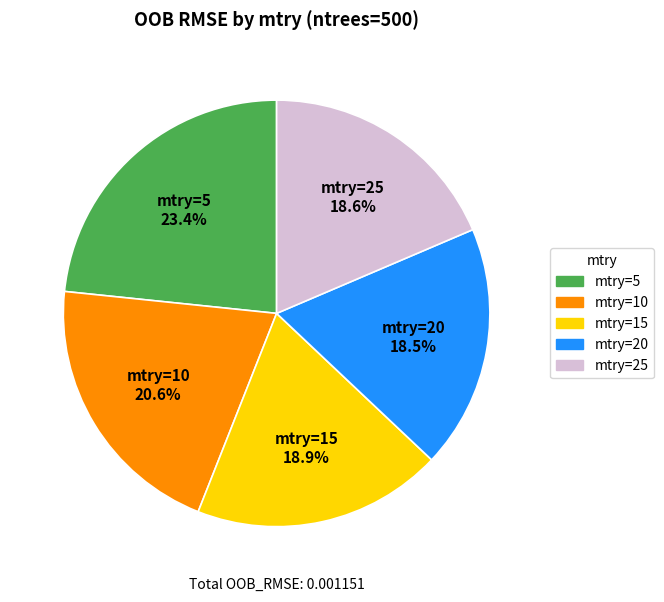

Is there any slice that represents more than half of the pie?

No